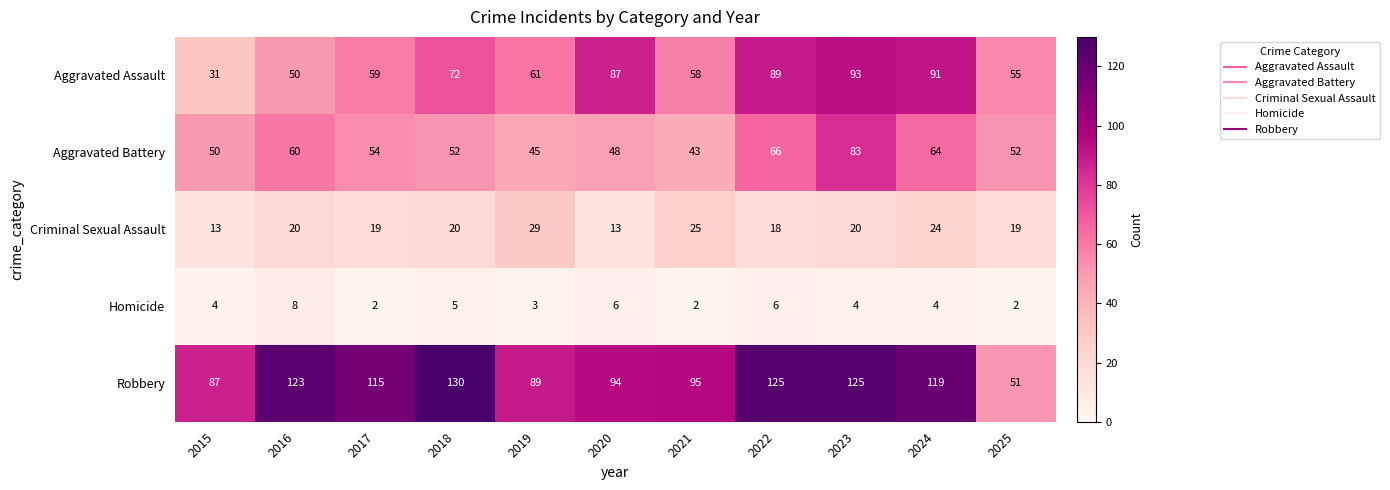

True or false: Criminal Sexual Assault has a value of 18 at 2022.

True